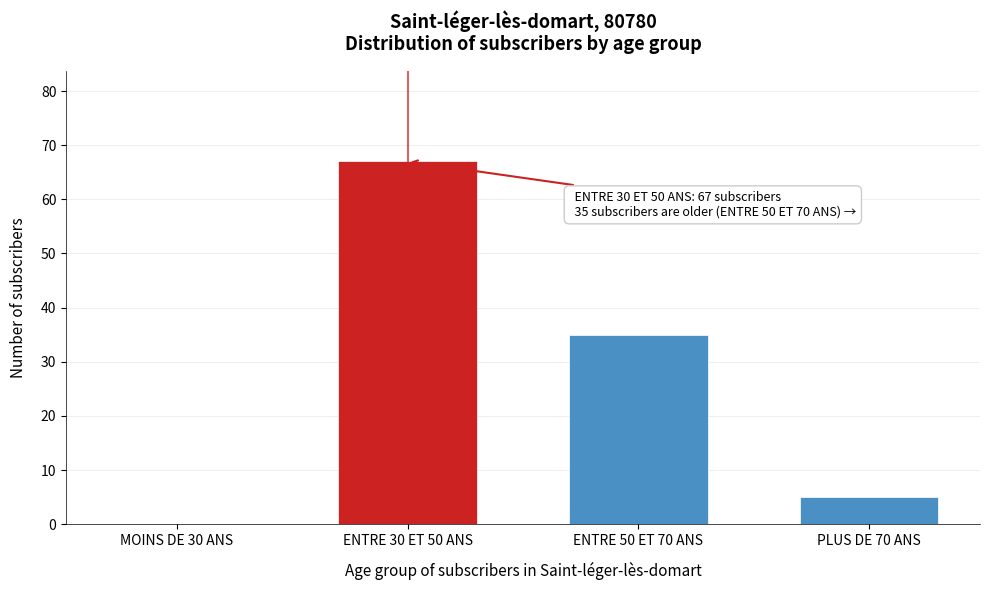

Reading left to right, extract all data points from this chart.

MOINS DE 30 ANS=0	ENTRE 30 ET 50 ANS=67	ENTRE 50 ET 70 ANS=35	PLUS DE 70 ANS=5